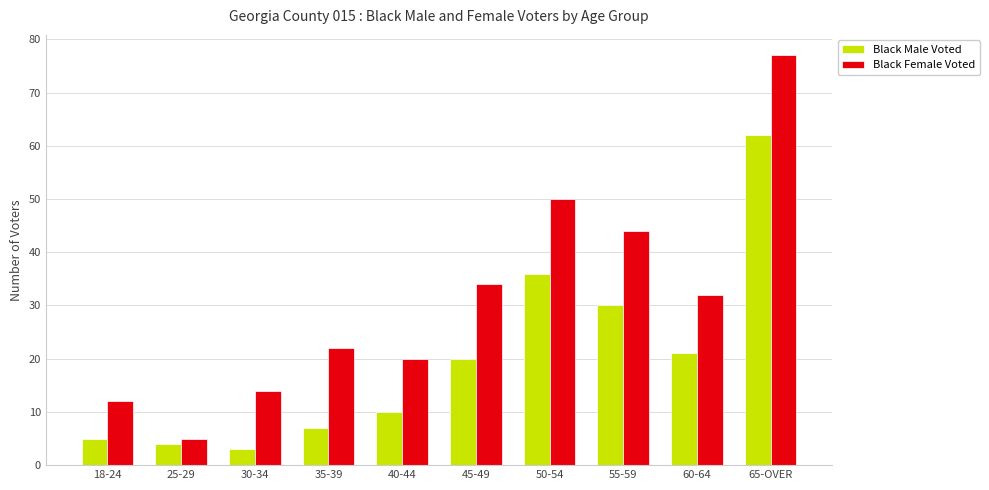

Is it true that Black Male Voted equals 7 at 35-39?

True